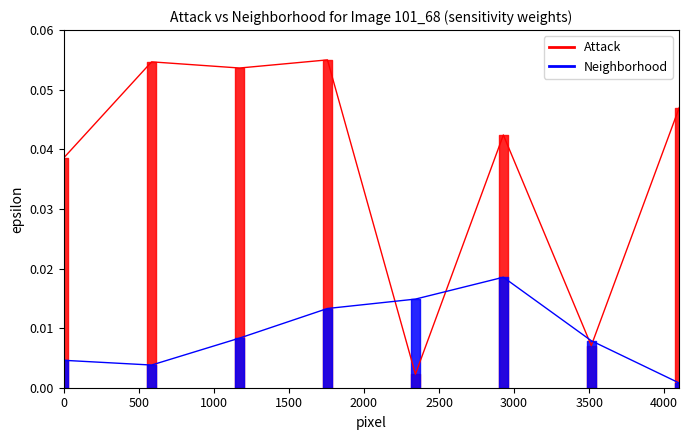

True or false: Neighborhood has more than 1 points higher than both neighbors.

False